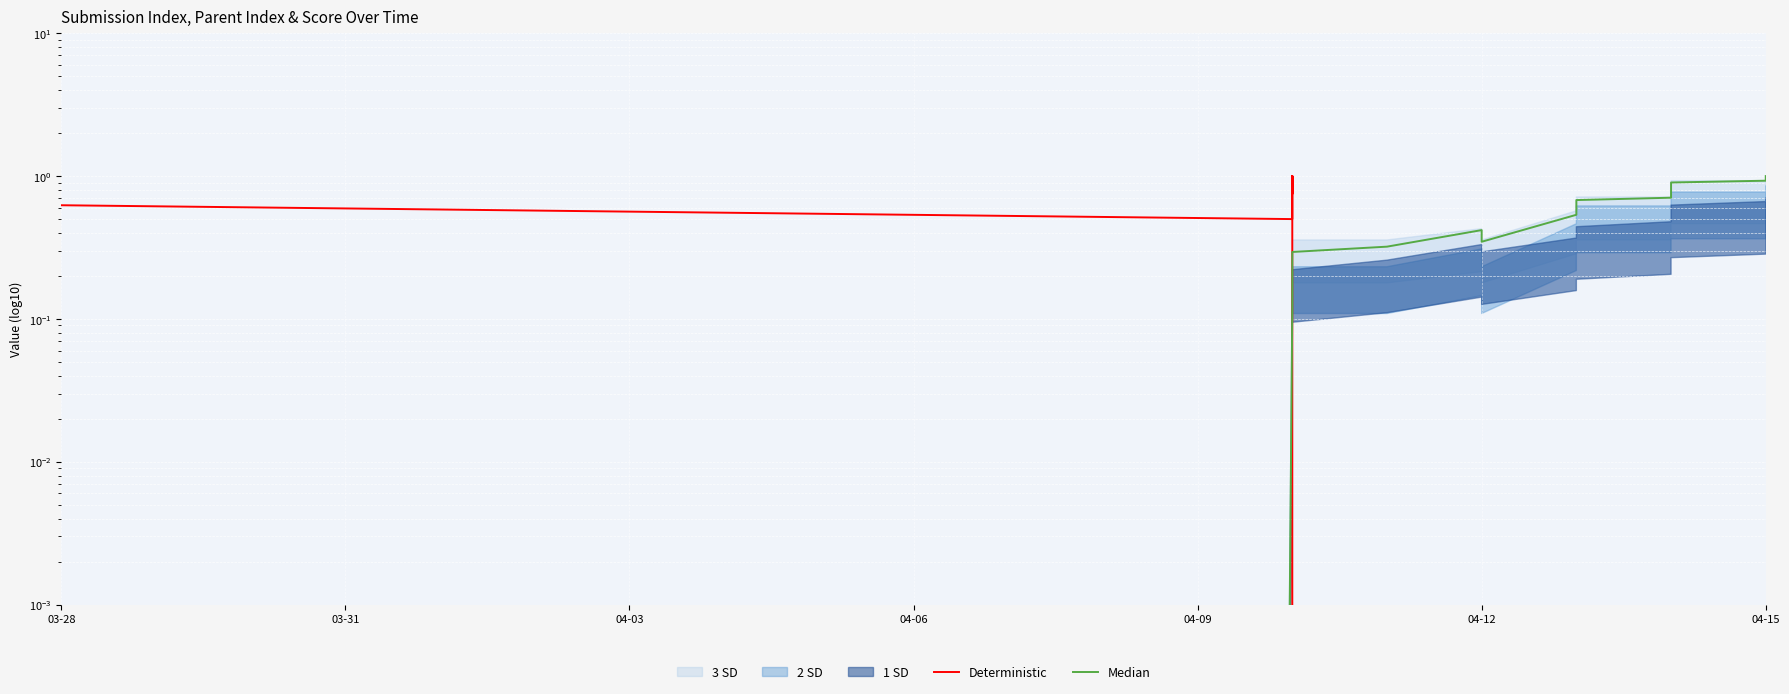

What is the label of the 18th point from the right?

04-03